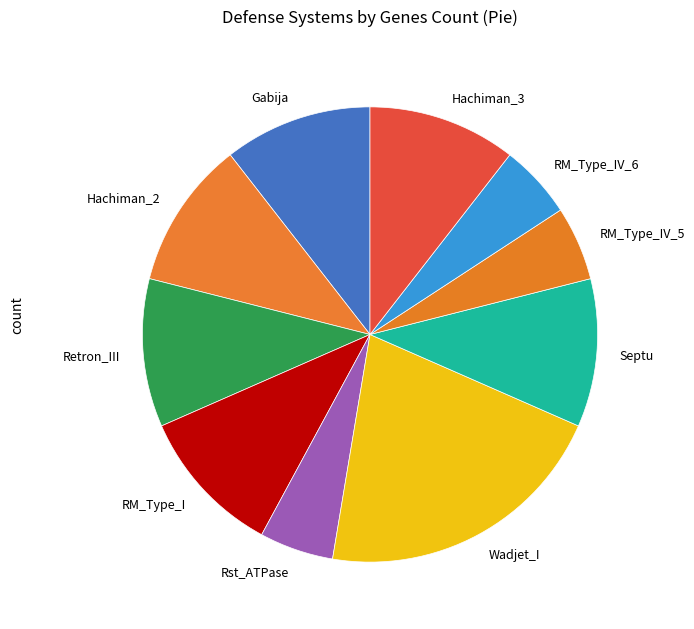

Which category has the biggest portion of the pie?

Wadjet_I